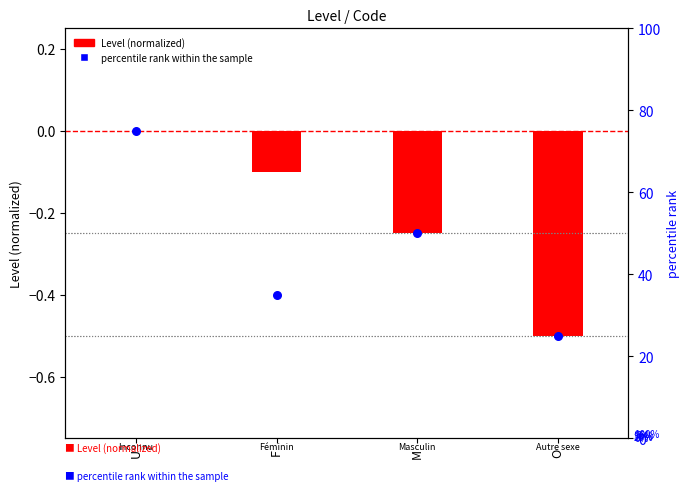

What is the total value across all series at U?

75.0